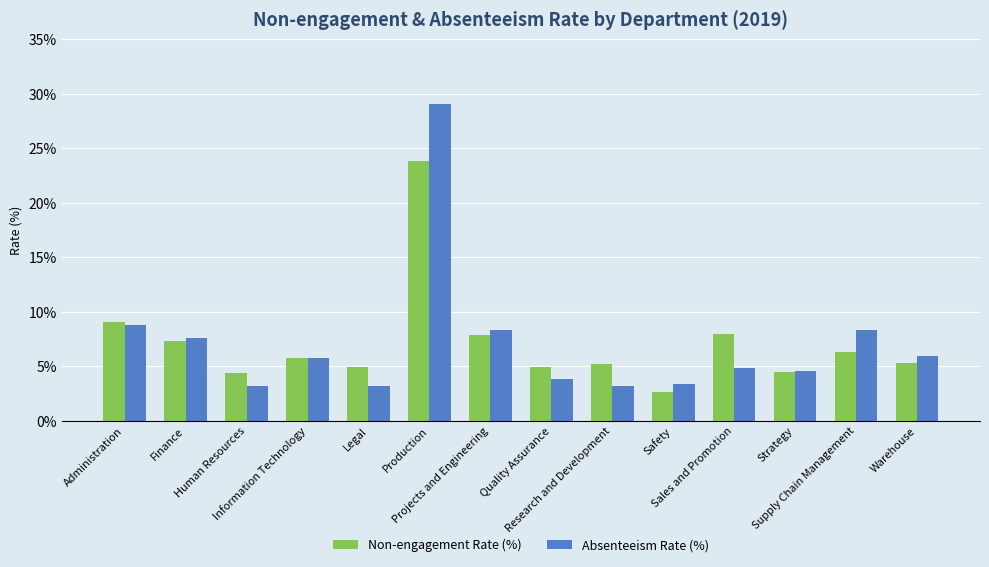

How many categories are shown in the chart?

14